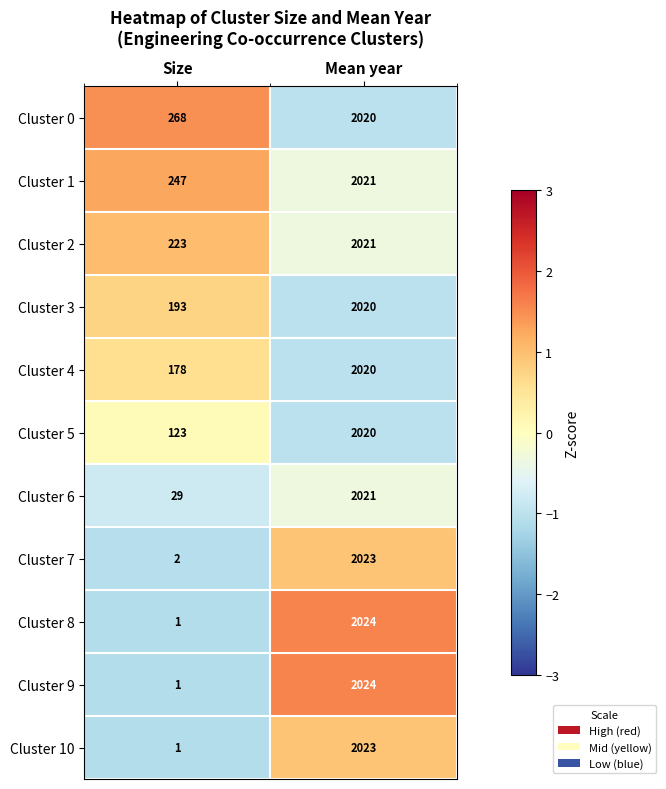

At which label does Cluster 7 reach its minimum?

Size